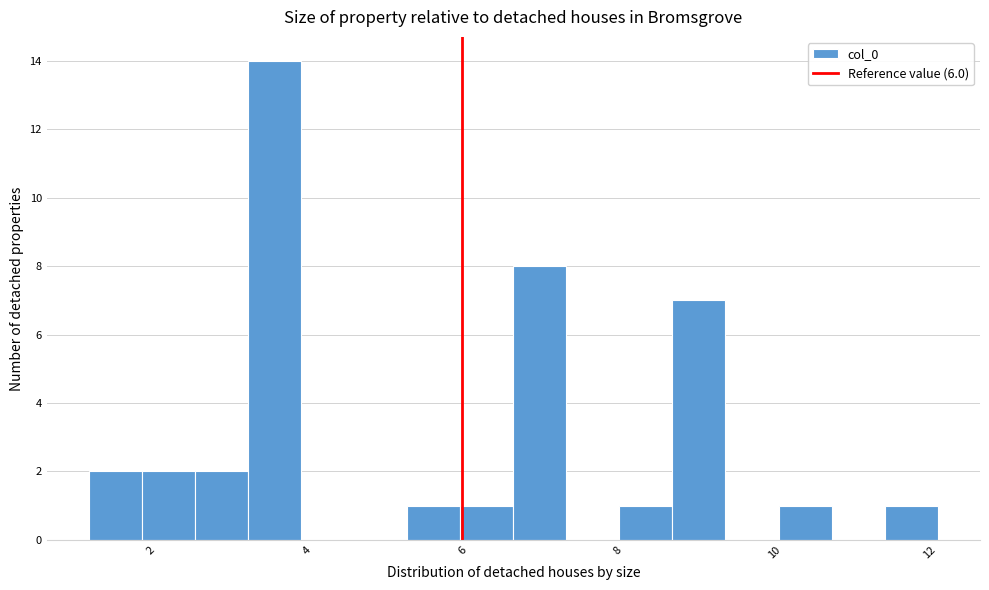

Read against the x-axis, roughly where is the centre of the tallest bar?

3.6